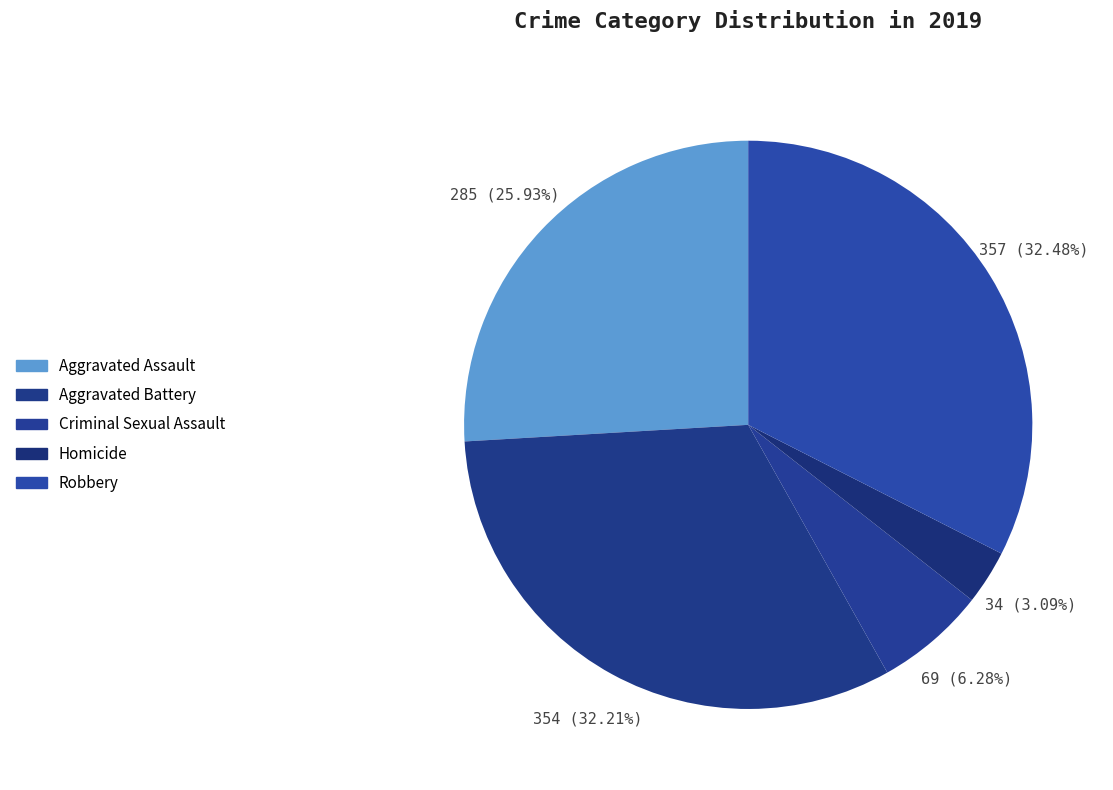

Count the number of slices in the pie.

5